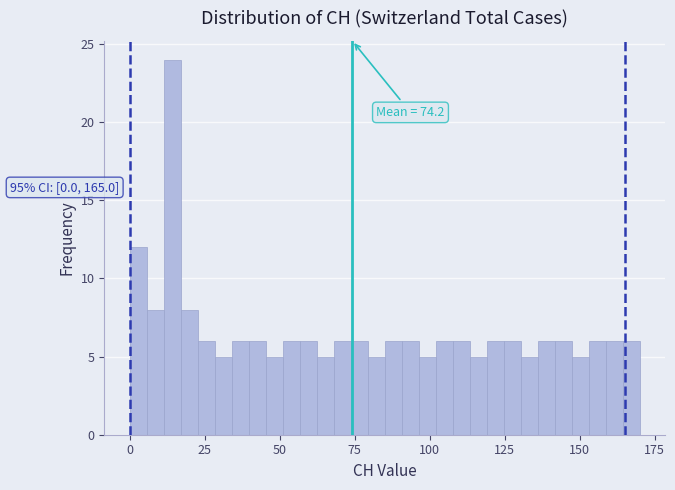

Read against the x-axis, roughly where is the centre of the tallest bar?

15